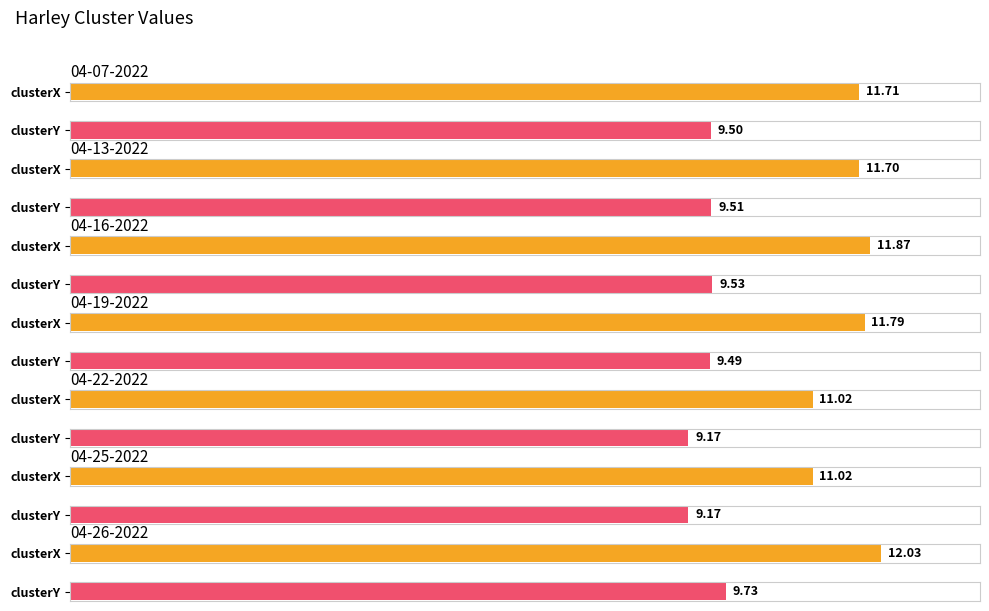

Count the number of categories in the chart.

7